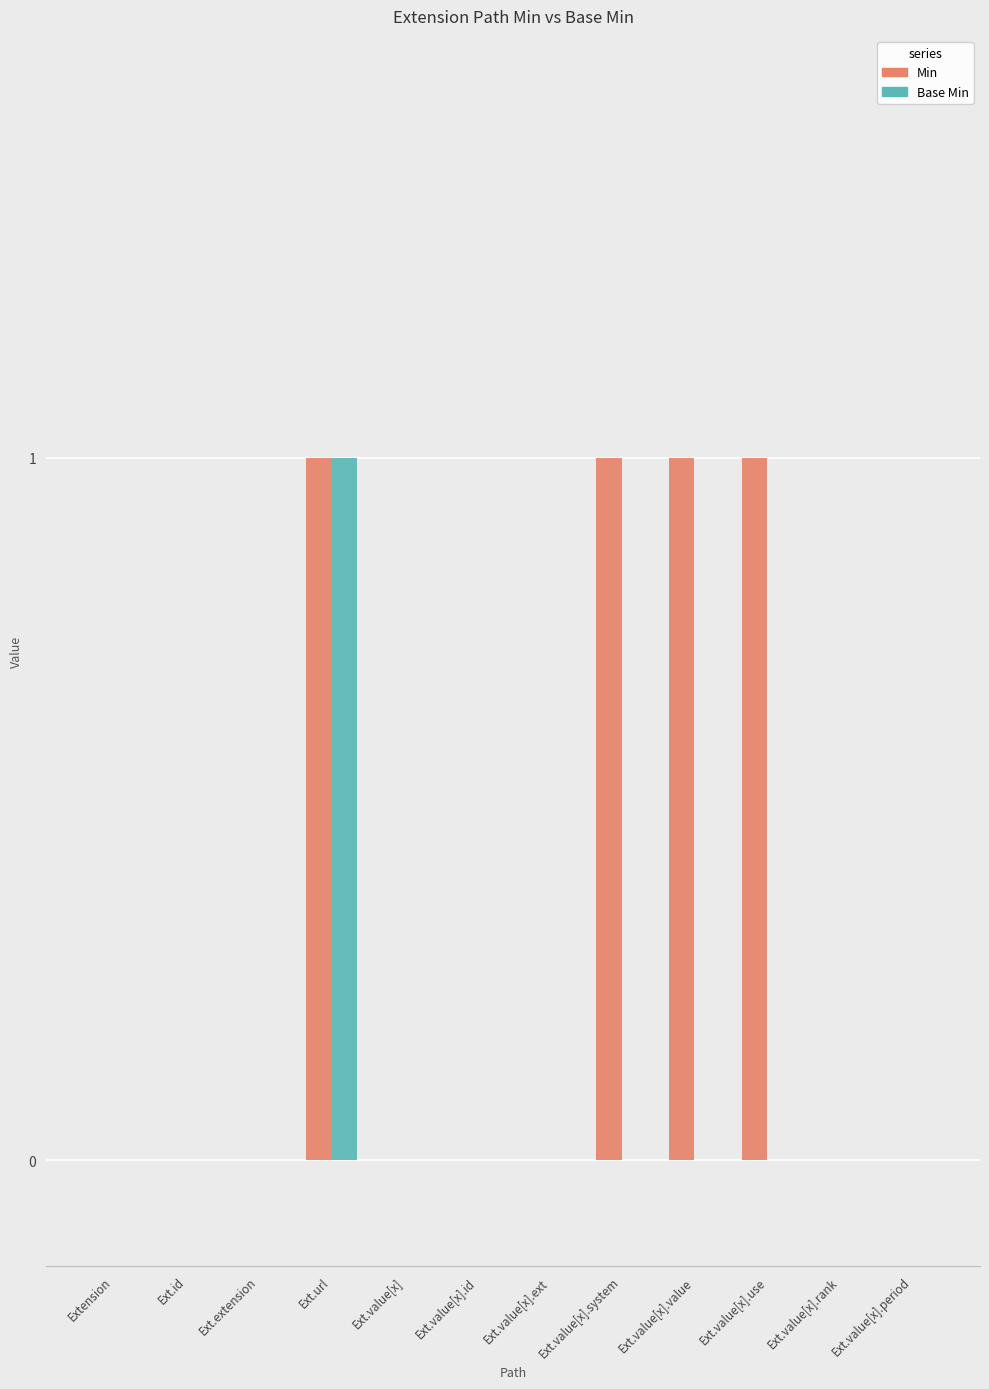

The value of Min at Ext.value[x].use is 1. True or false?

True